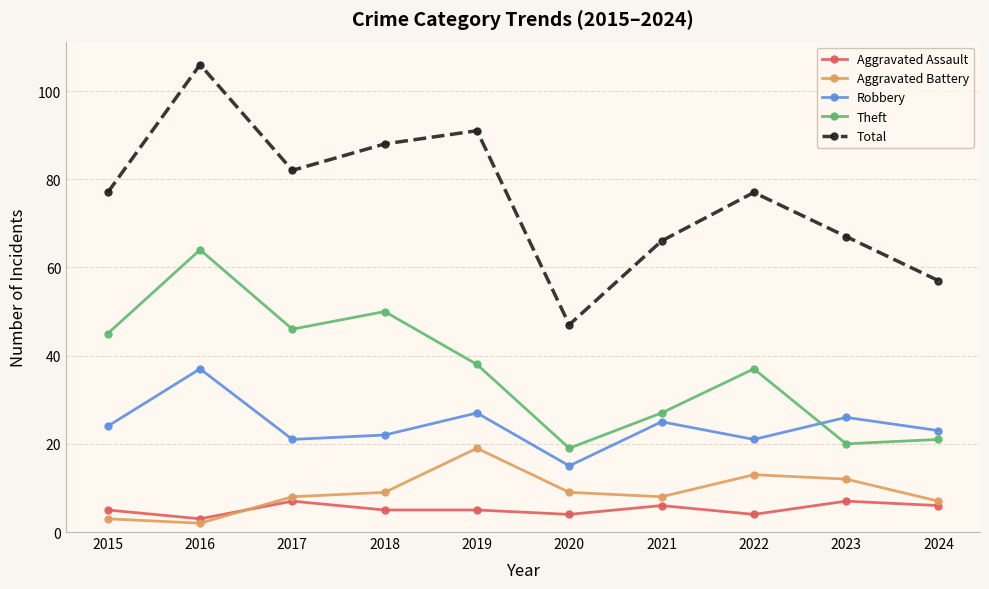

Is the value of Aggravated Assault at 2020 greater than the value of Total at 2018?

No